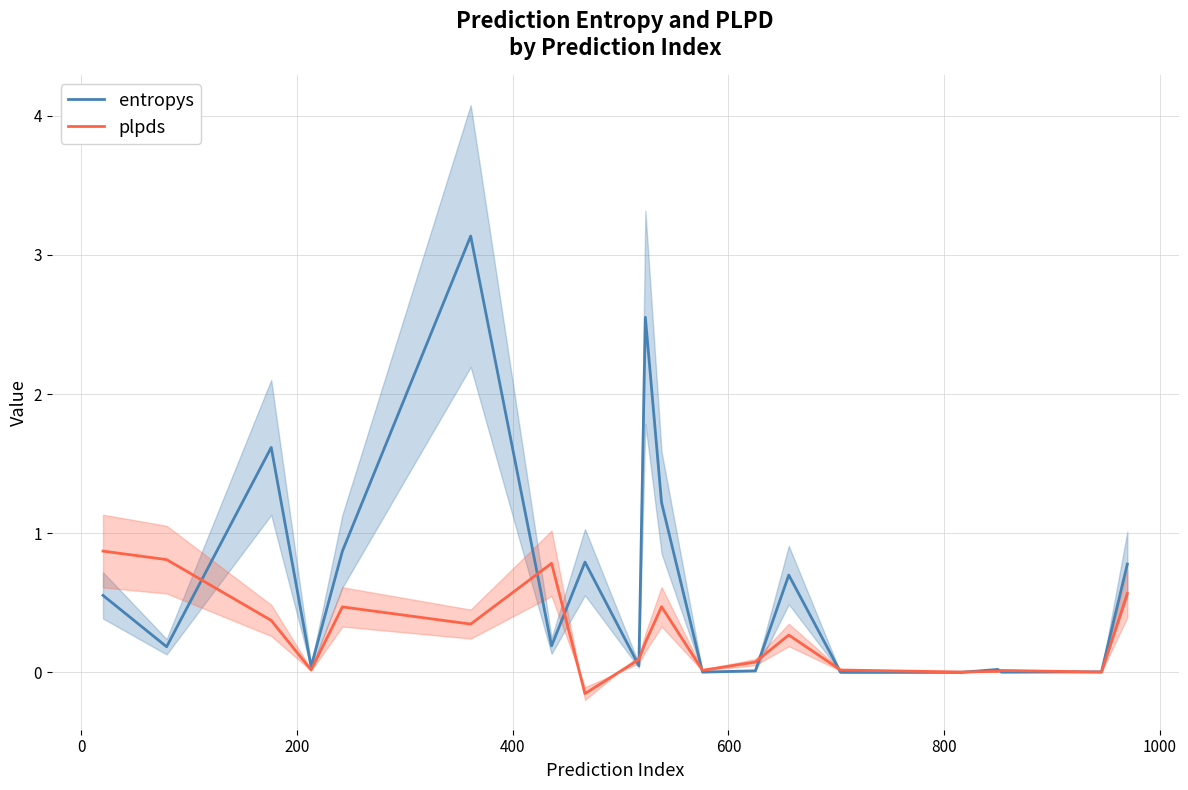

What is the maximum value shown in the chart?

3.1